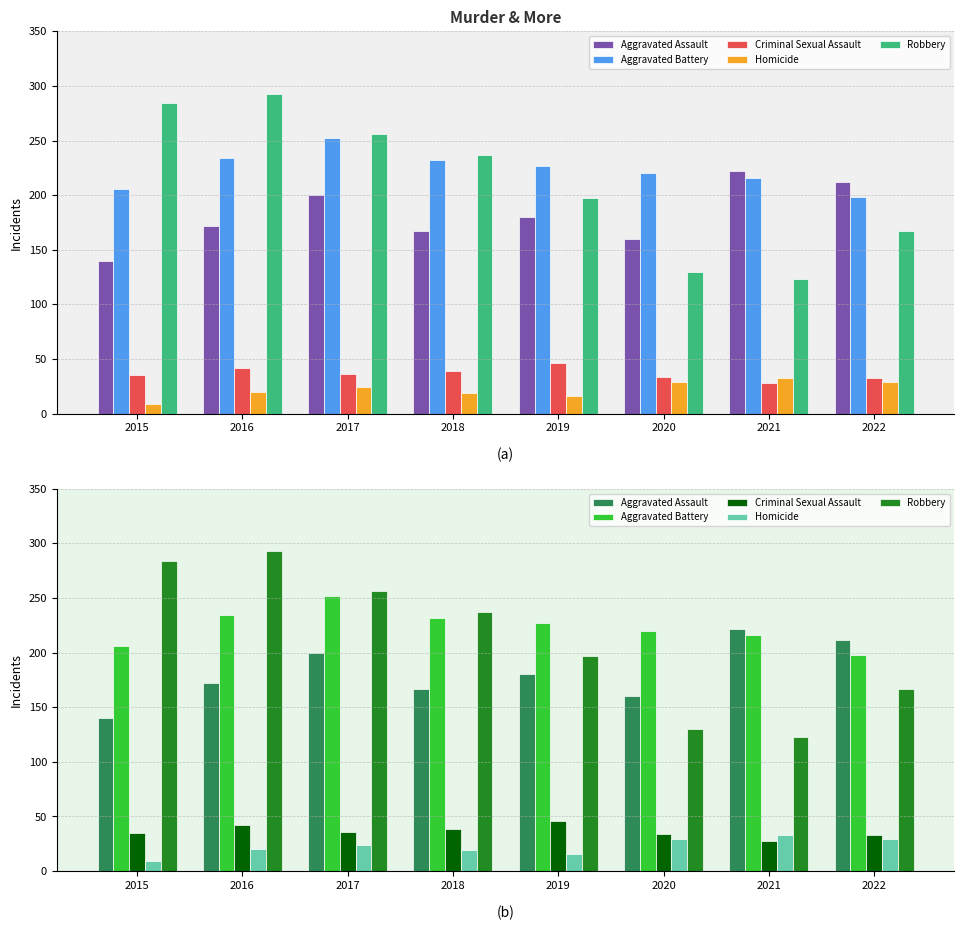

Reading left to right, list all the values displayed in this chart.

Aggravated Assault: 2015=140	2016=172	2017=200	2018=167	2019=180	2020=160	2021=222	2022=212
Aggravated Battery: 2015=206	2016=234	2017=252	2018=232	2019=227	2020=220	2021=216	2022=198
Criminal Sexual Assault: 2015=35	2016=42	2017=36	2018=39	2019=46	2020=34	2021=28	2022=33
Homicide: 2015=9	2016=20	2017=24	2018=19	2019=16	2020=29	2021=33	2022=29
Robbery: 2015=284	2016=293	2017=256	2018=237	2019=197	2020=130	2021=123	2022=167